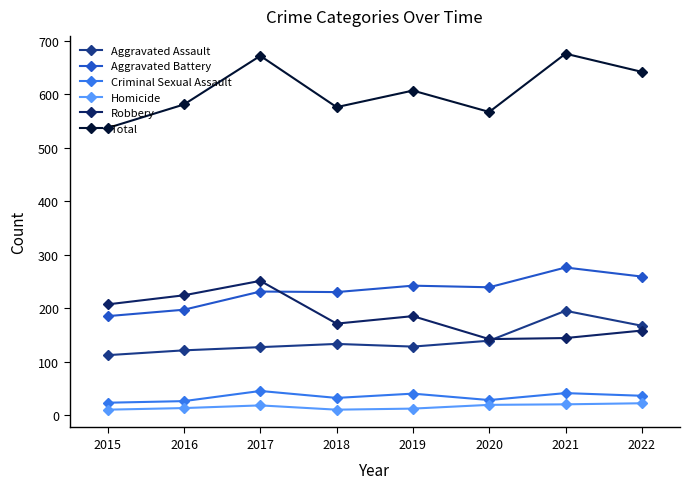

True or false: Robbery and Total intersect in this chart.

False